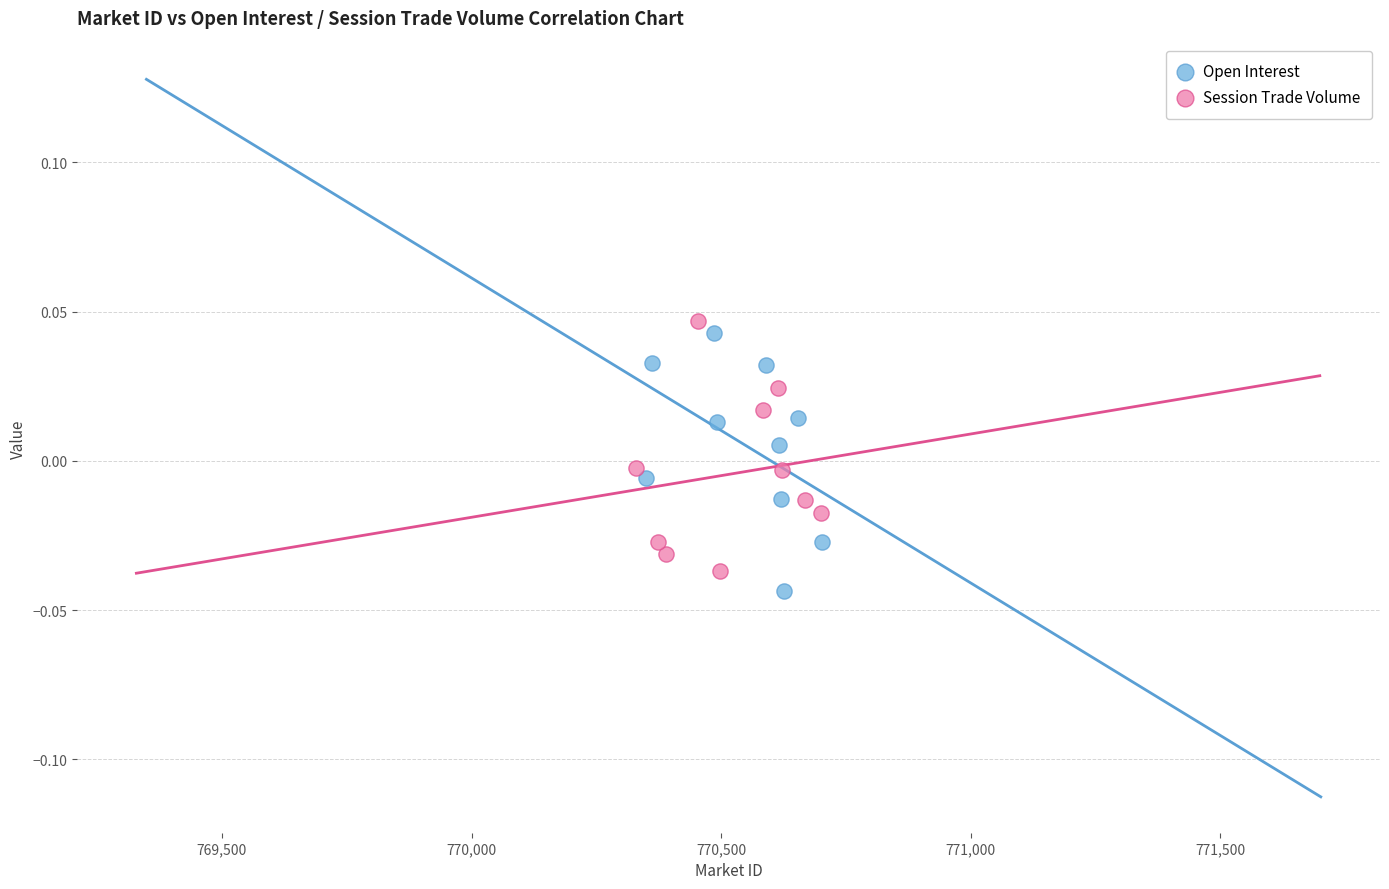

What are all the series names shown in the legend?

Open Interest, Session Trade Volume